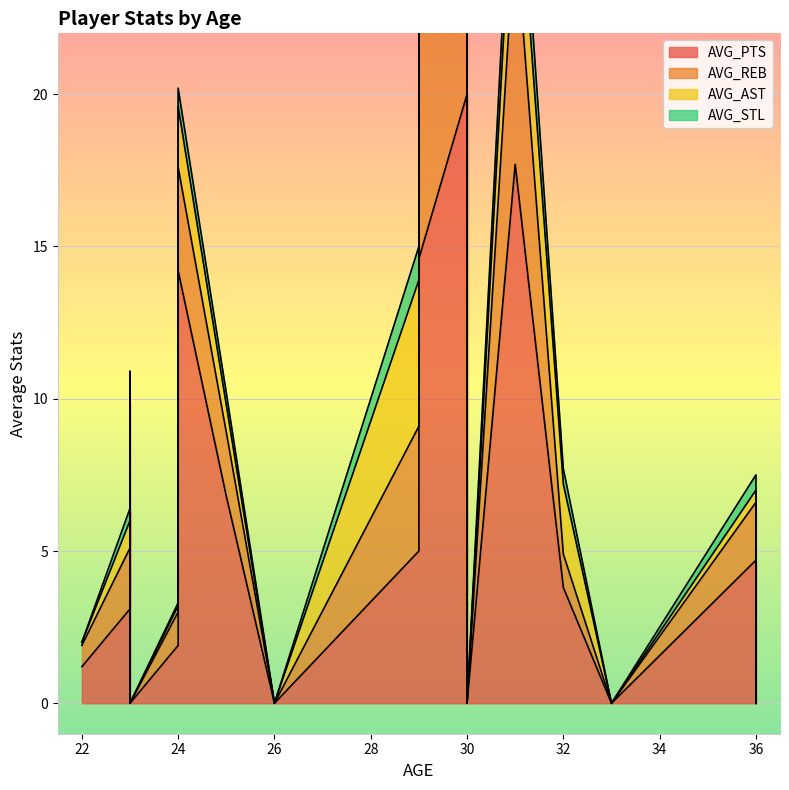

What is the sum of all AVG_STL values?

8.3